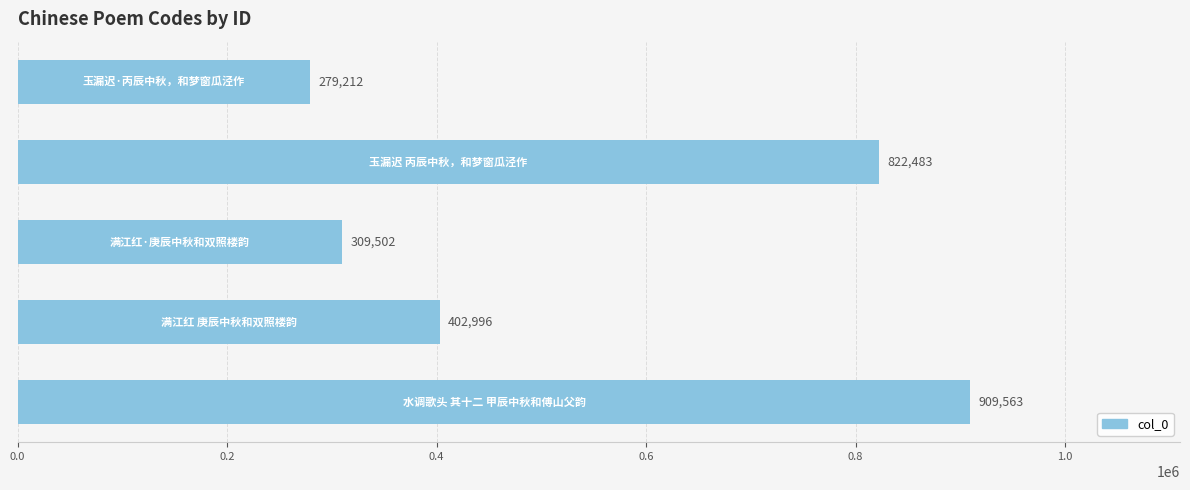

What is the smallest value displayed?

279212